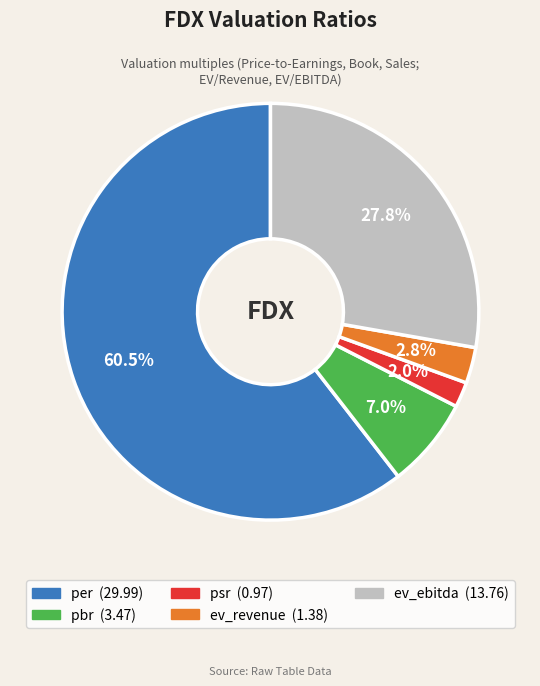

Rank the categories by value from highest to lowest.

per, ev_ebitda, pbr, ev_revenue, psr